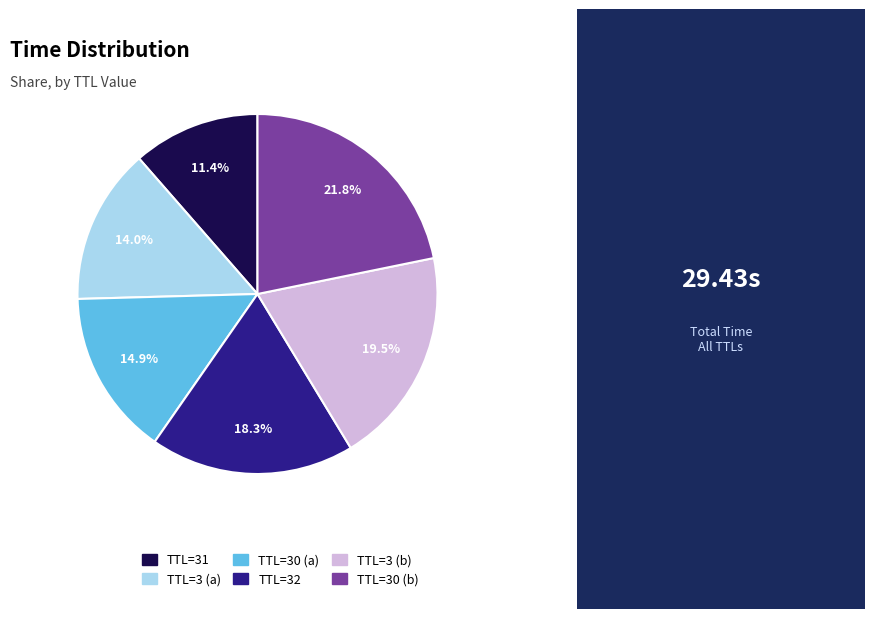

Is there any slice that represents more than half of the pie?

No